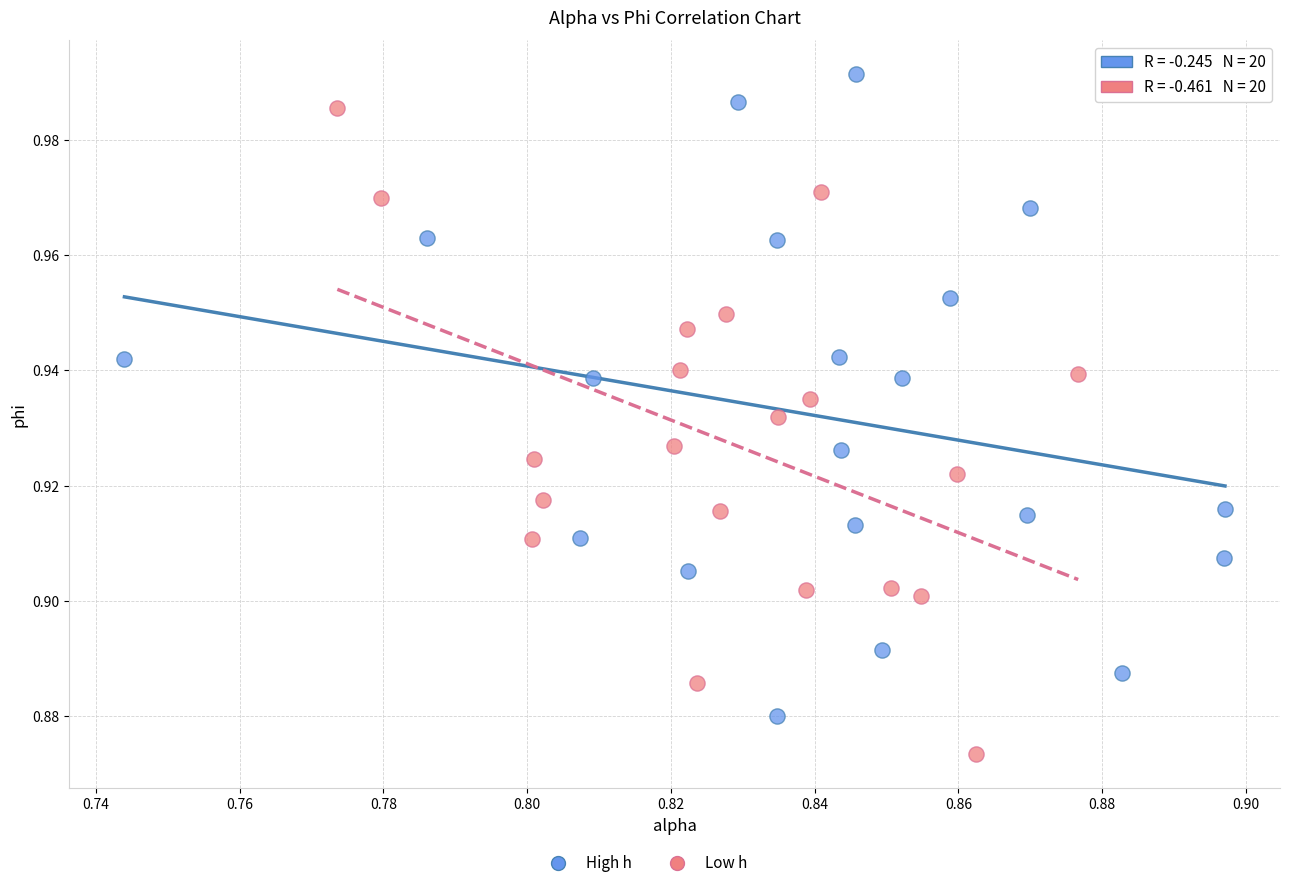

Which series contains the highest Y value?

High h